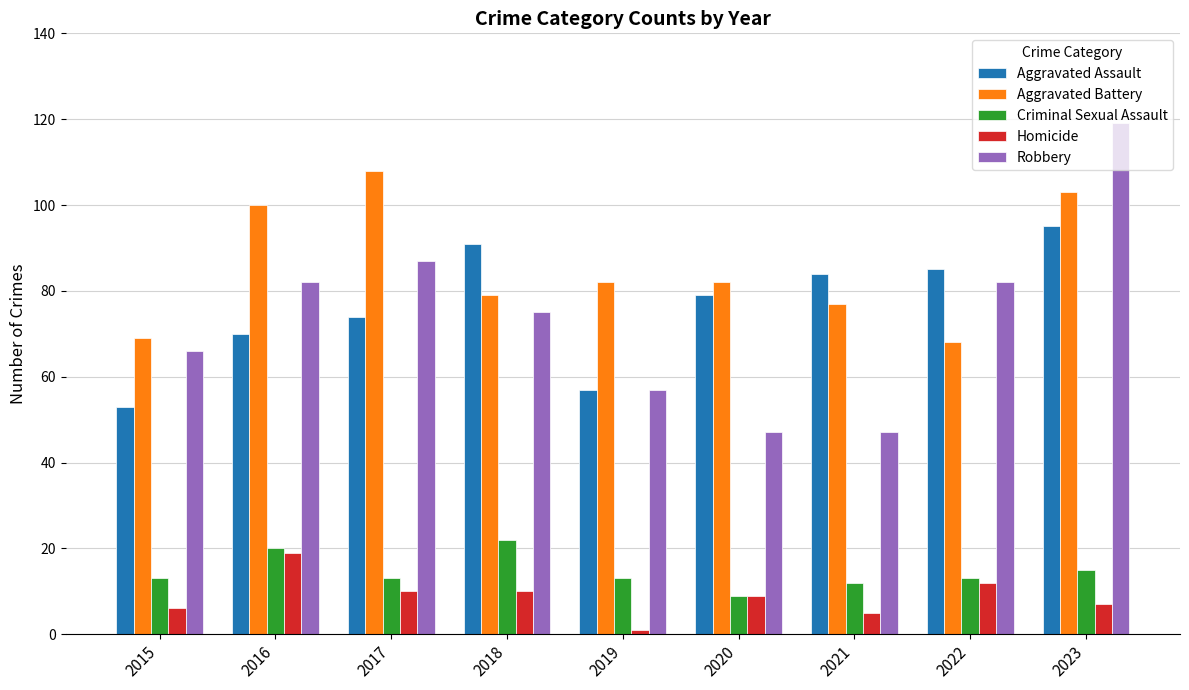

The Criminal Sexual Assault series shows 18 at 2019. True or false?

False